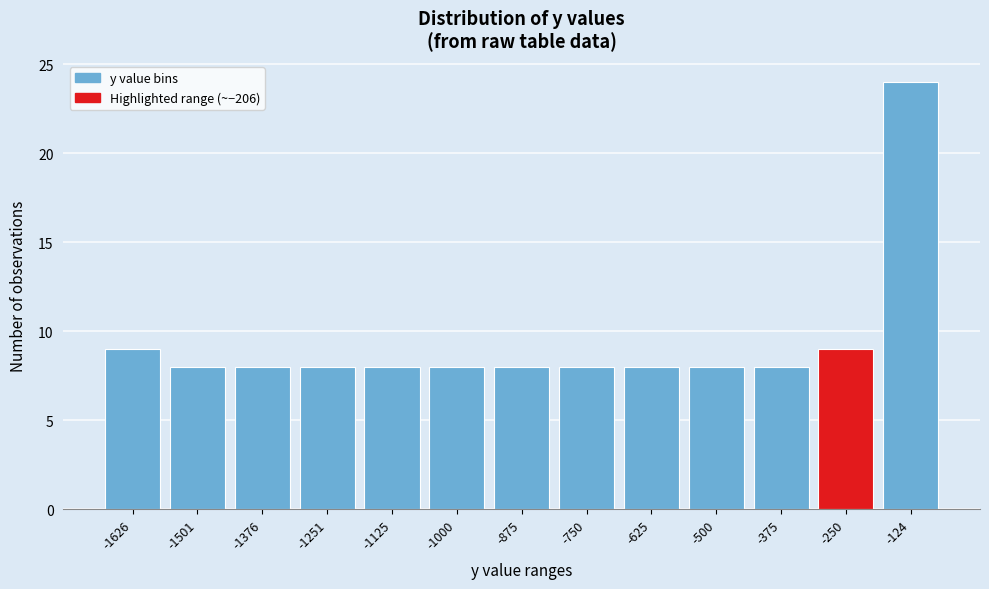

Reading right to left, what are all the values shown in this chart?

-124=24	-250=9	-375=8	-500=8	-625=8	-750=8	-875=8	-1000=8	-1125=8	-1251=8	-1376=8	-1501=8	-1626=9